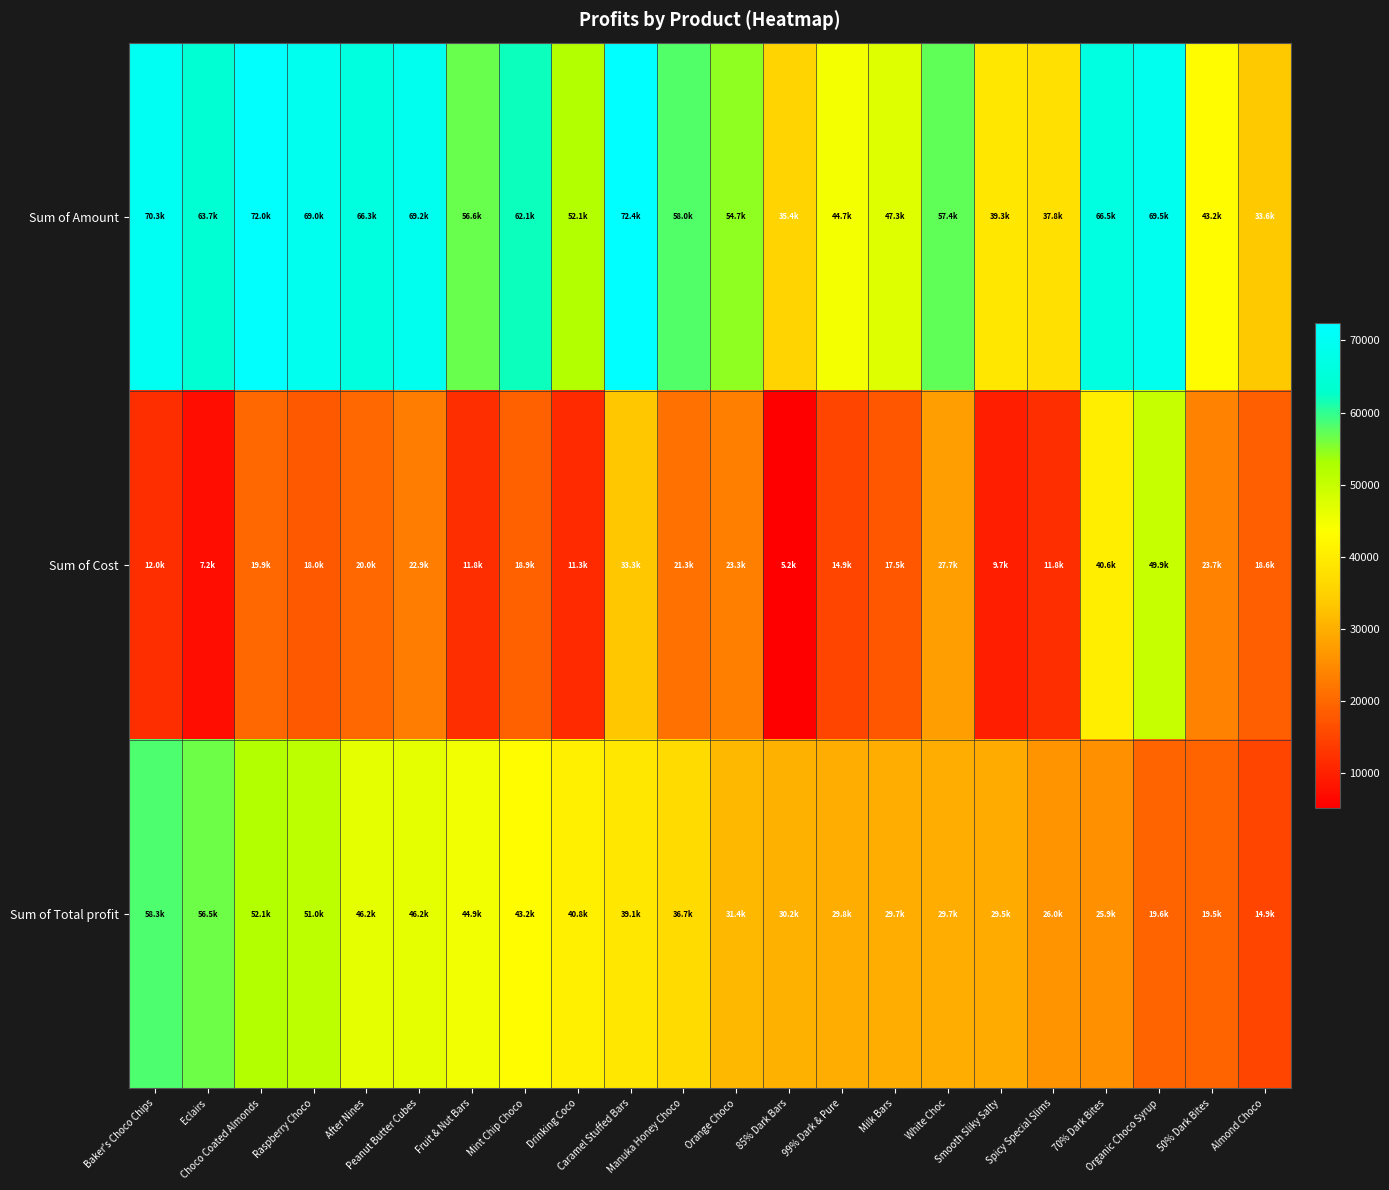

Rank the series at Peanut Butter Cubes from highest to lowest value.

Sum of Amount, Sum of Total profit, Sum of Cost